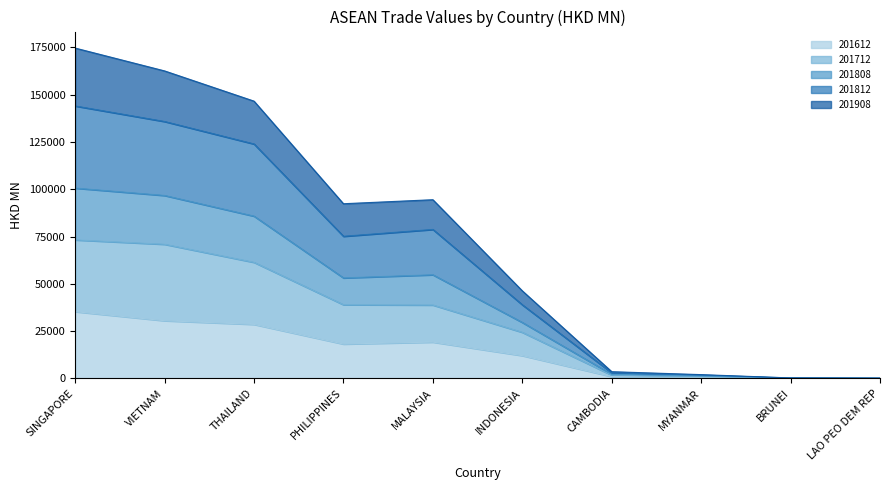

True or false: 201812 and 201712 intersect in this chart.

False